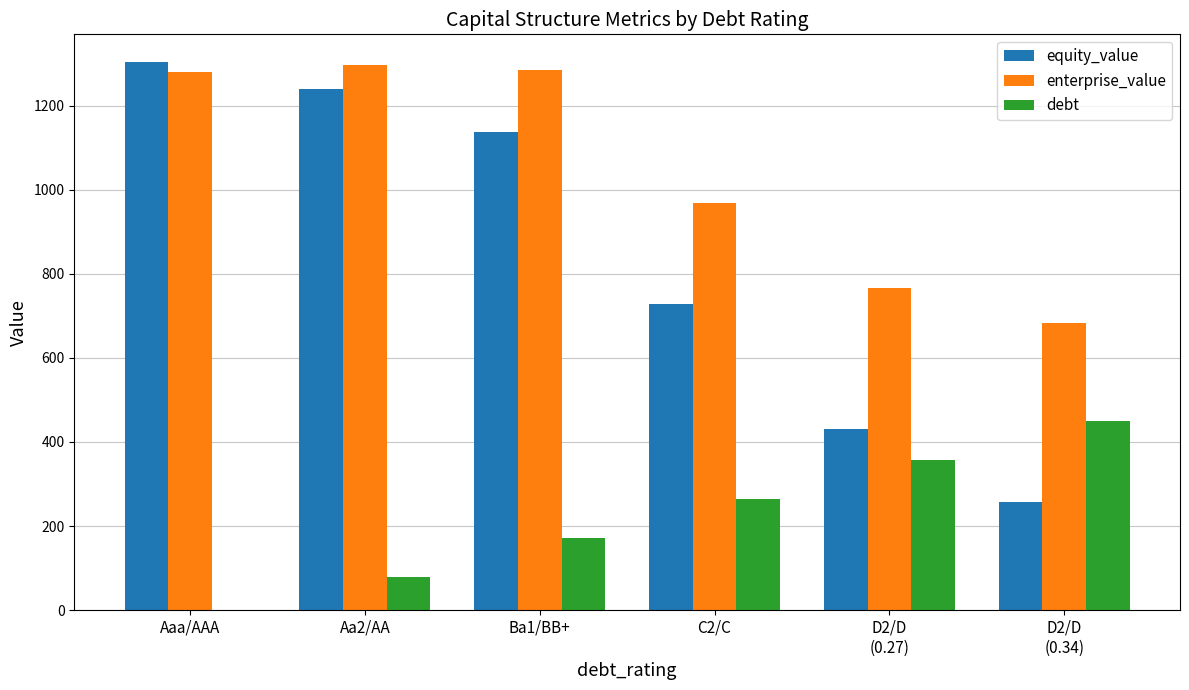

What is the sum of all equity_value values?

5101.3